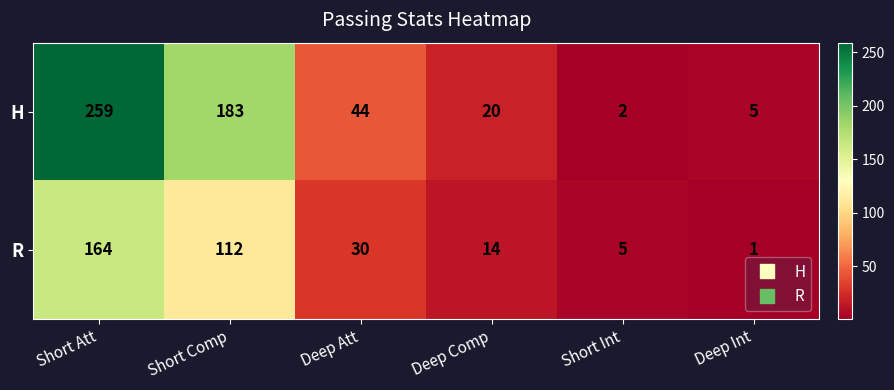

Rank the series at Short Comp from highest to lowest value.

H, R